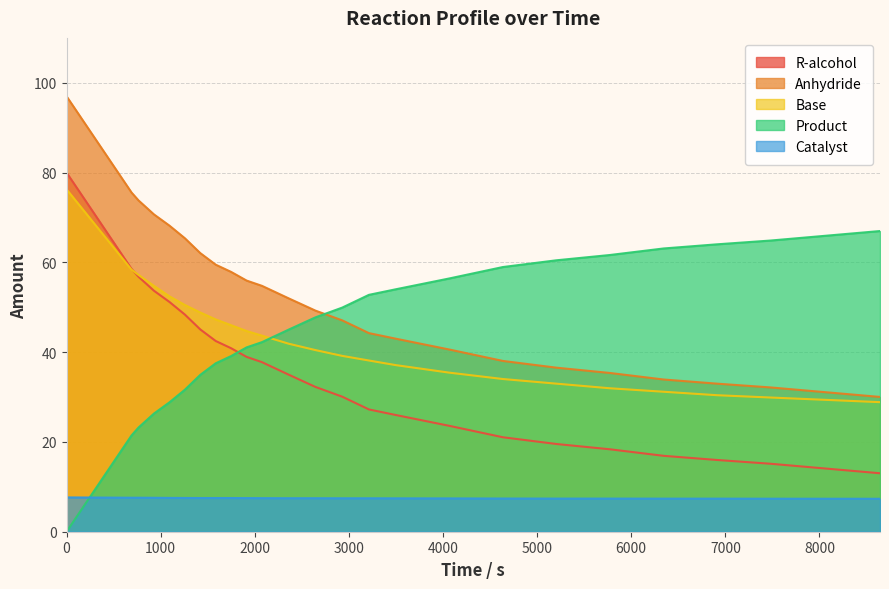

How many lines are shown in the chart?

5